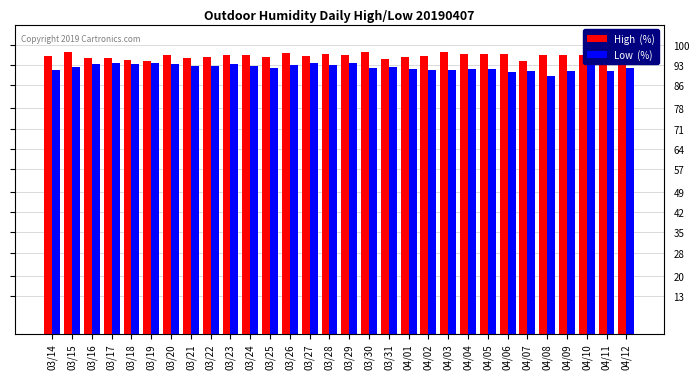

Which series has the largest total across all categories?

High  (%)